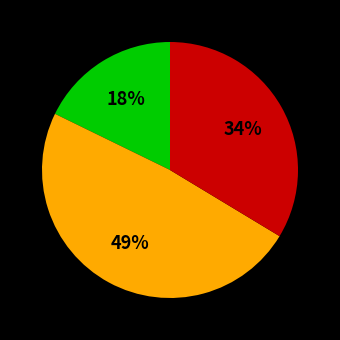

To the nearest percent, what is the difference between the largest and smallest slice percentages?

31%